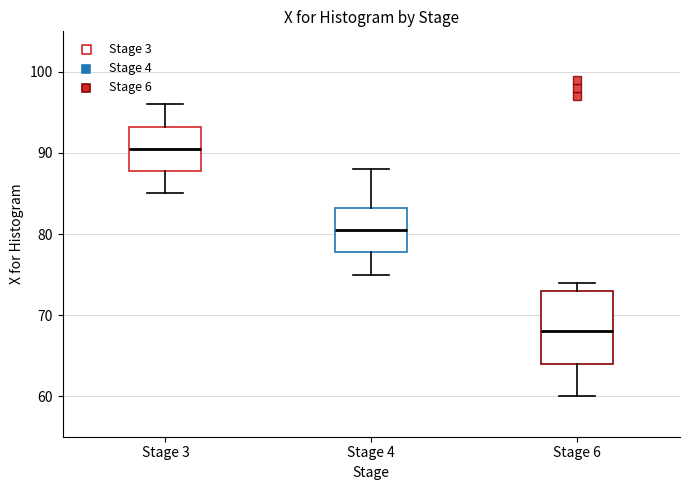

Which box is the tallest, from its lower edge to its upper edge?

Stage 6